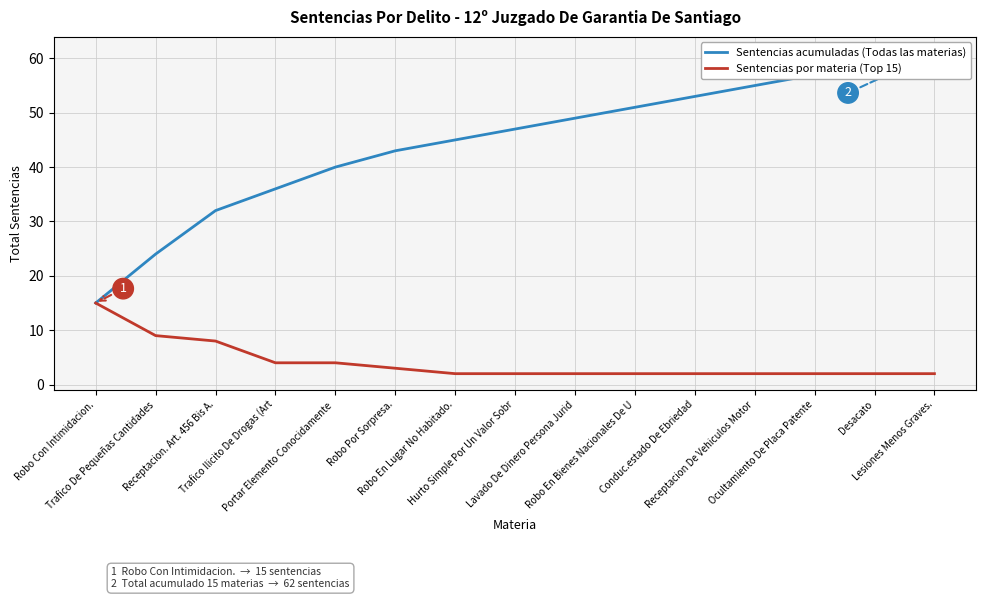

True or false: Sentencias por materia (Top 15) has more than 1 points higher than both neighbors.

False